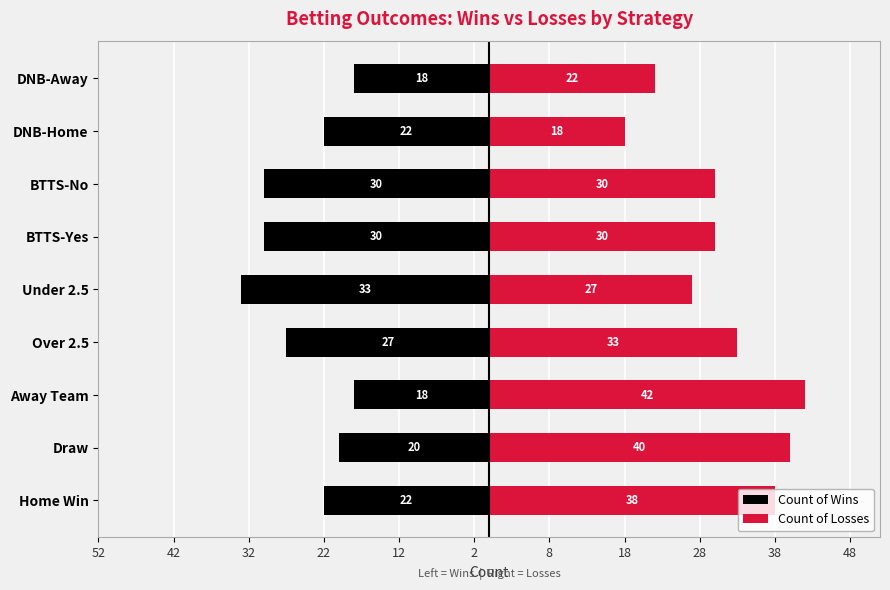

Rank the series by their average value, from highest to lowest.

Count of Losses, Count of Wins